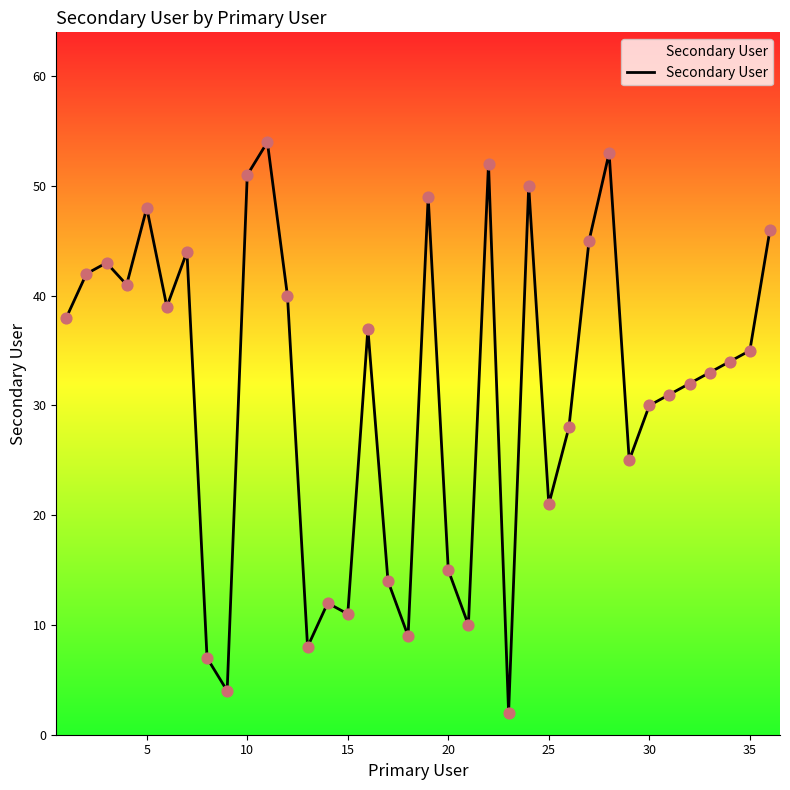

What is the difference between the maximum and minimum values?

52